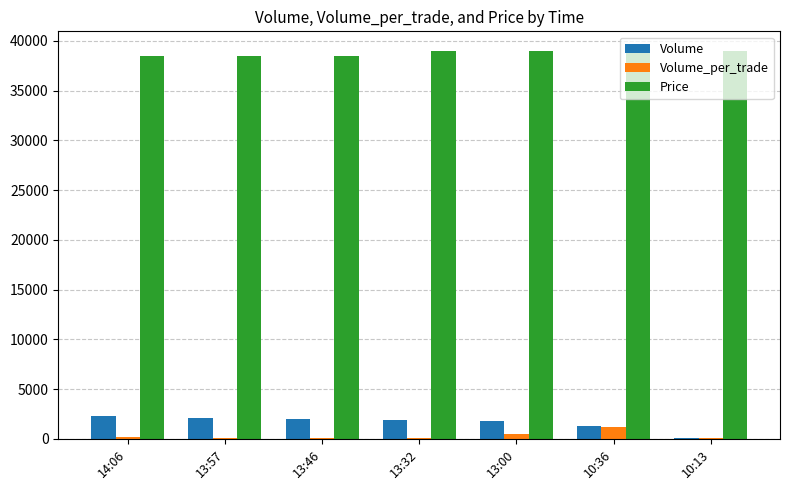

Is the value of Volume at 13:46 greater than the value of Price at 13:46?

No